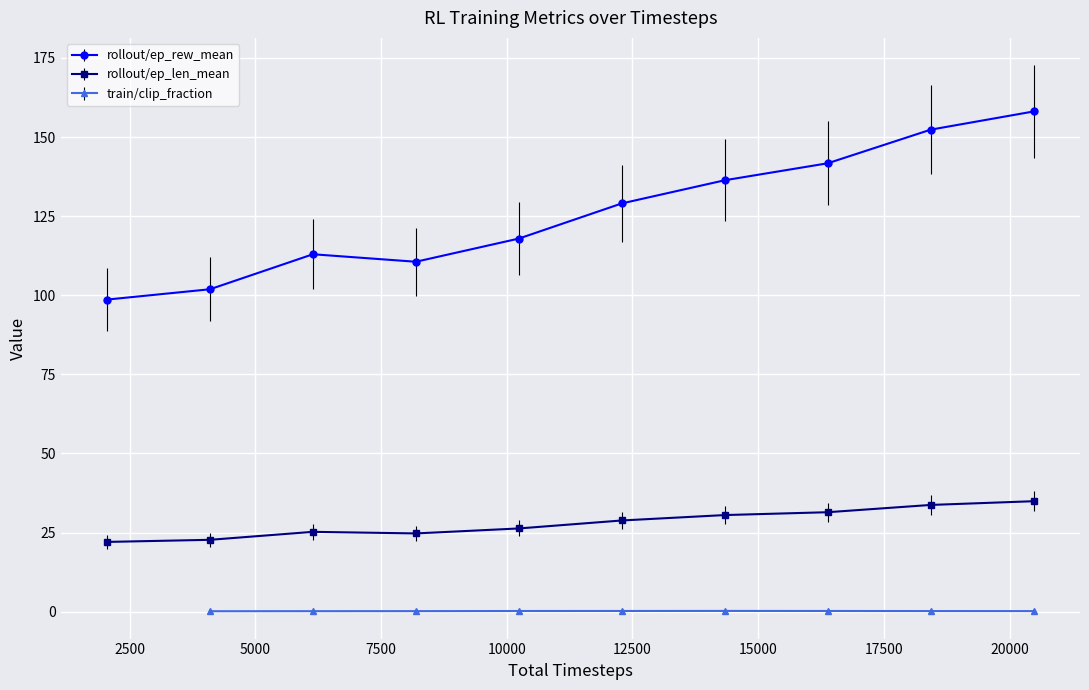

True or false: rollout/ep_rew_mean has more than 1 interior local peaks.

False